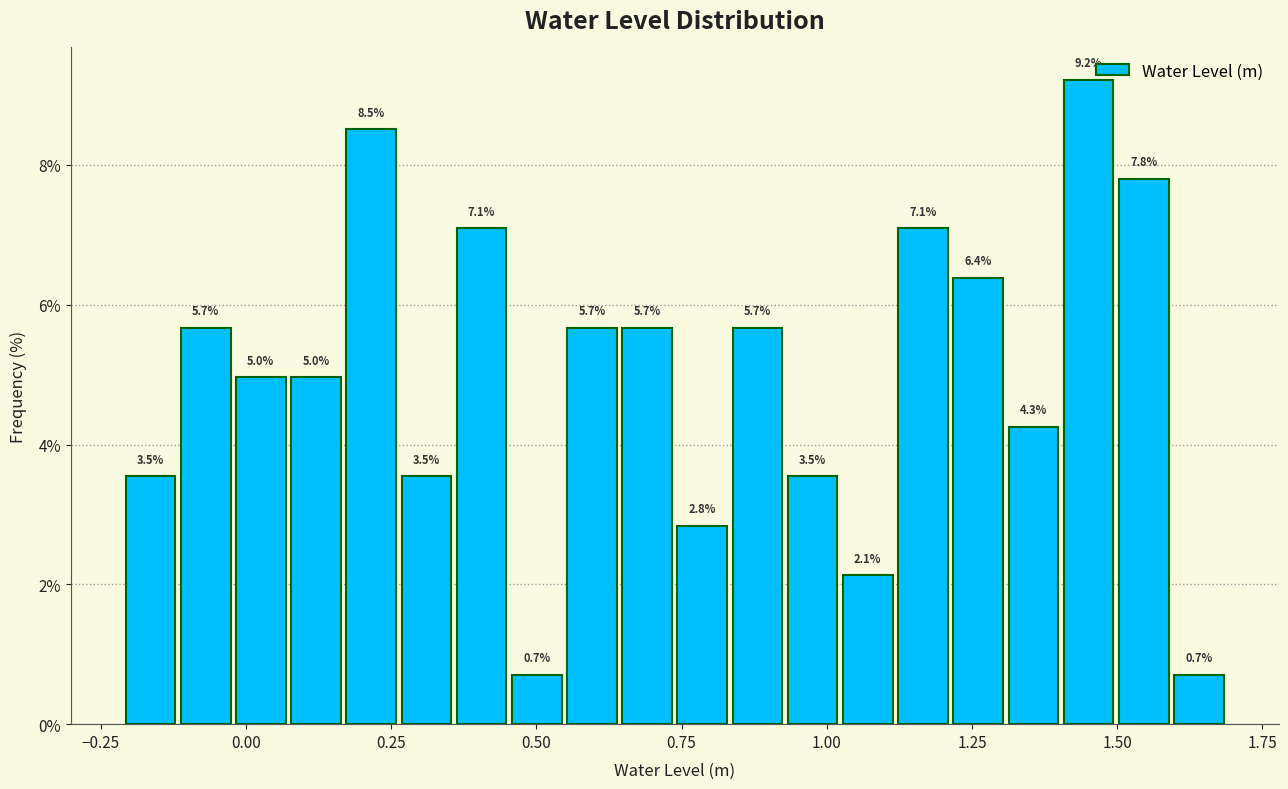

Around what value on the x-axis is the tallest bar? Give the approximate position of its centre, as read against the axis.

1.45